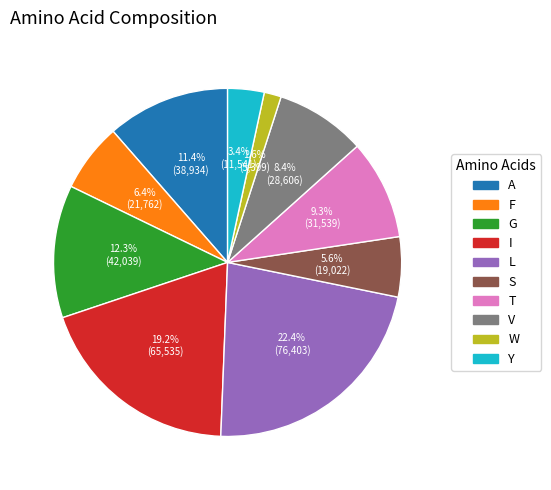

Combined, do Y and V account for over 50%?

No